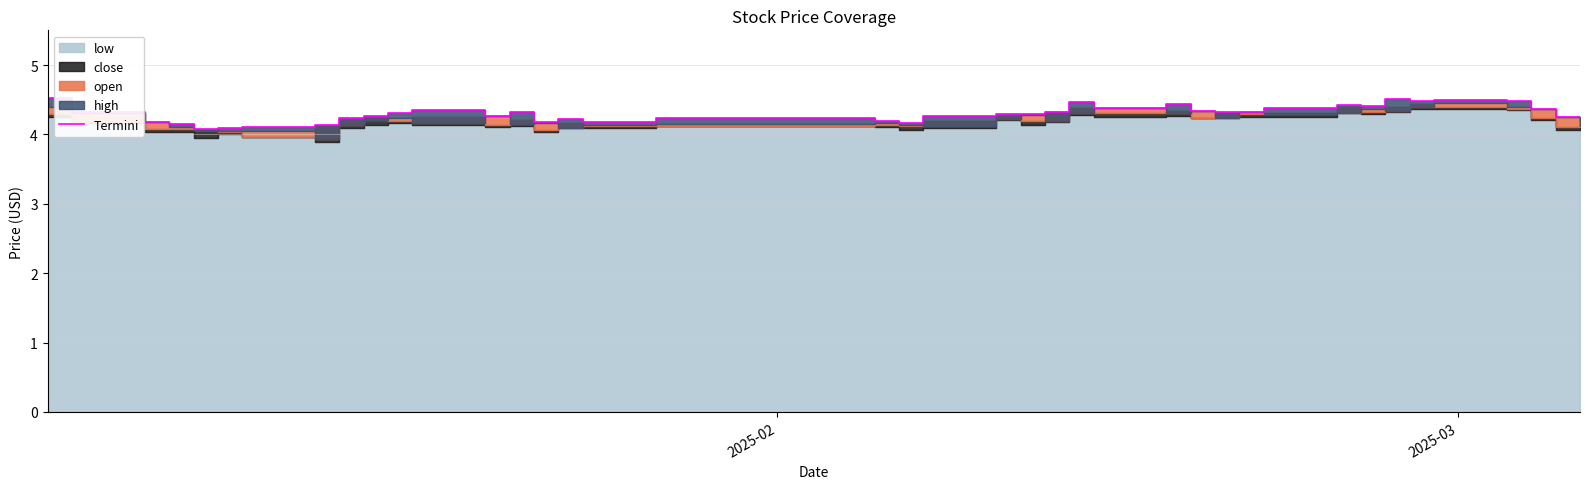

What is the sum of all values?

172.0